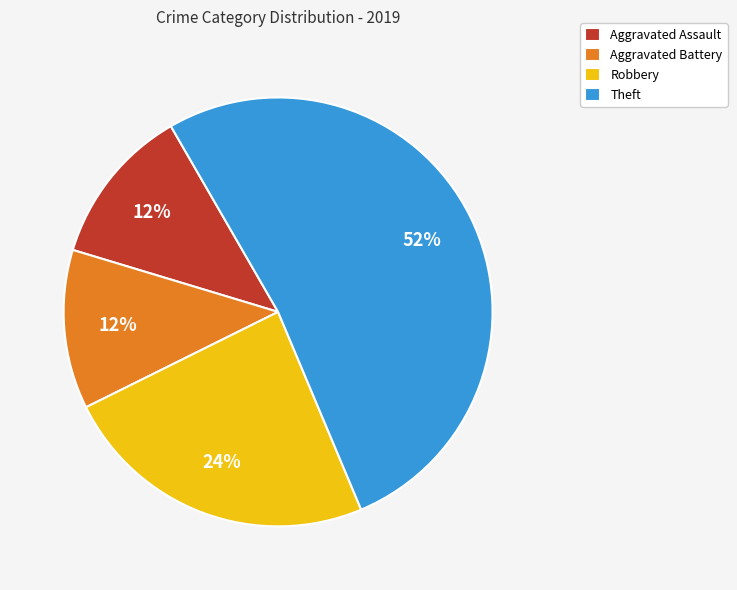

What is the largest slice in the pie chart?

Theft